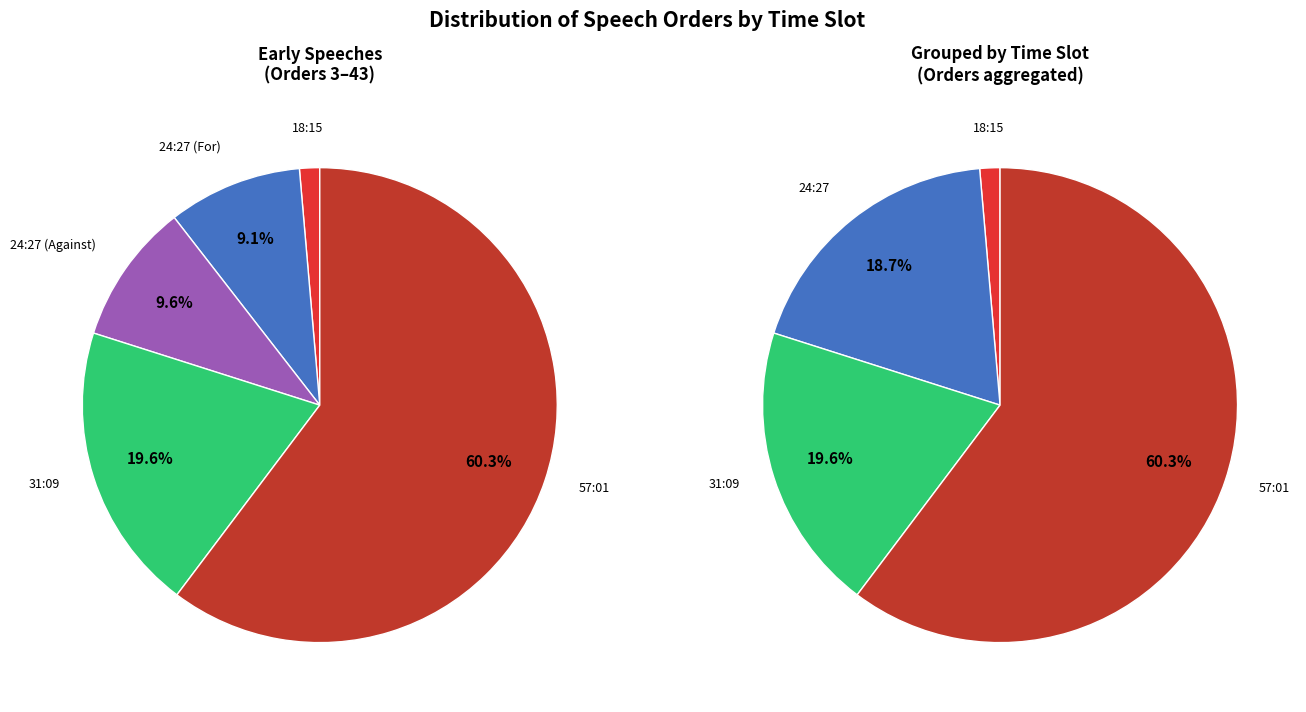

Which slice is the largest?

57:01